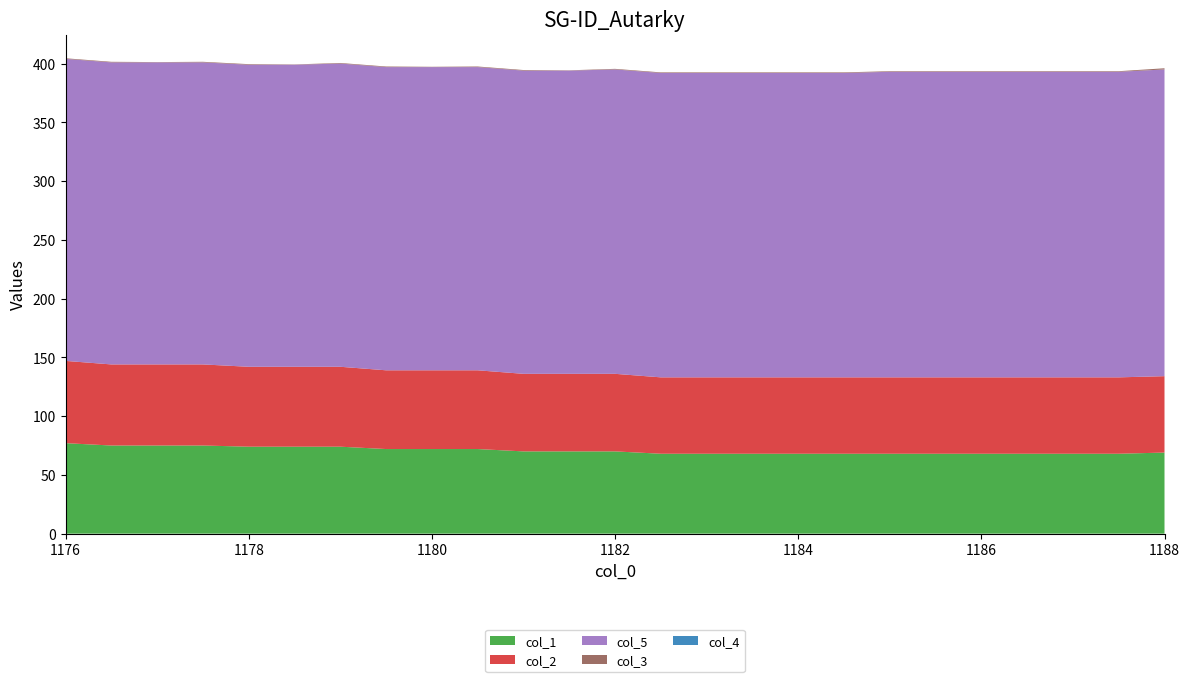

Reading left to right, extract all data points from this chart.

col_1: 0=77.0	1=75.0	2=75.0	3=75.0	4=74.0	5=74.0	6=74.0	7=72.0	8=72.0	9=72.0	10=70.0	11=70.0	12=70.0	13=68.0	14=68.0	15=68.0	16=68.0	17=68.0	18=68.0	19=68.0	20=68.0	21=68.0	22=68.0	23=68.0	24=69.0
col_2: 0=70.0	1=69.0	2=69.0	3=69.0	4=68.0	5=68.0	6=68.0	7=67.0	8=67.0	9=67.0	10=66.0	11=66.0	12=66.0	13=65.0	14=65.0	15=65.0	16=65.0	17=65.0	18=65.0	19=65.0	20=65.0	21=65.0	22=65.0	23=65.0	24=65.0
col_5: 0=257.0	1=257.0	2=257.0	3=257.0	4=257.0	5=257.0	6=258.0	7=258.0	8=258.0	9=258.0	10=258.0	11=258.0	12=259.0	13=259.0	14=259.0	15=259.0	16=259.0	17=259.0	18=260.0	19=260.0	20=260.0	21=260.0	22=260.0	23=260.0	24=261.0
col_3: 0=0.5	1=0.5	2=0.2	3=0.5	4=0.5	5=0.2	6=0.5	7=0.5	8=0.2	9=0.5	10=0.5	11=0.2	12=0.5	13=0.5	14=0.5	15=0.5	16=0.5	17=0.5	18=0.5	19=0.5	20=0.5	21=0.5	22=0.5	23=0.5	24=1.0
col_4: 0=0.0	1=0.0	2=0.0	3=0.0	4=0.0	5=0.0	6=0.0	7=0.0	8=0.0	9=0.0	10=0.0	11=0.0	12=0.0	13=0.0	14=0.0	15=0.0	16=0.0	17=0.0	18=0.0	19=0.0	20=0.0	21=0.0	22=0.0	23=0.0	24=0.0